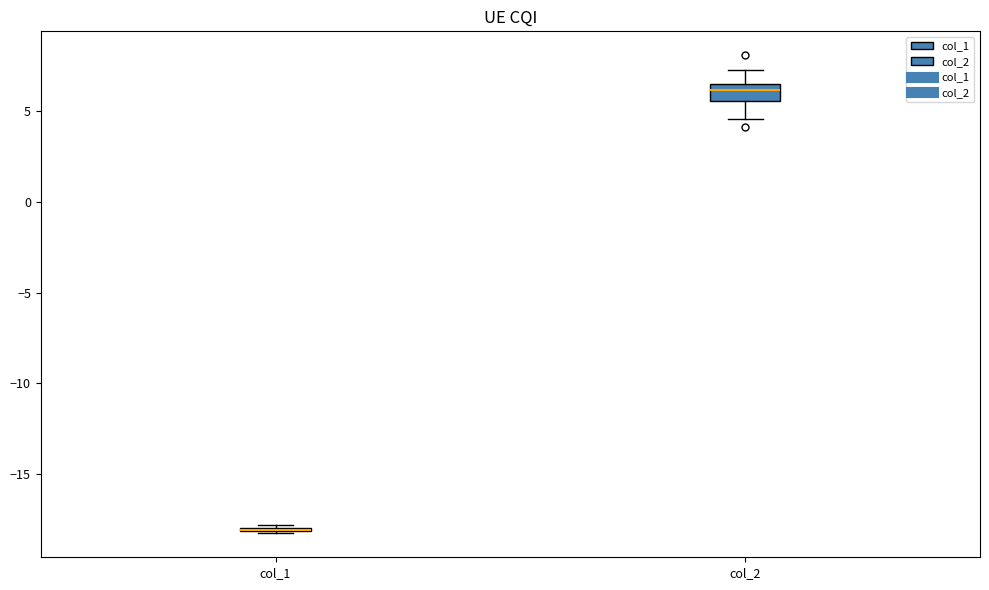

Reading left to right, transcribe this box plot: for each box, give where its median line is, the range the box spans, and where its two whiskers end, as read against the y-axis. The values are not printed on the chart, so give them approximately, as read against the axis.

col_1: box collapsed to a line at -18.0, whiskers -18.5 to -18.0
col_2: median 6.0, box 5.5 to 6.5, whiskers 4.5 to 7.5